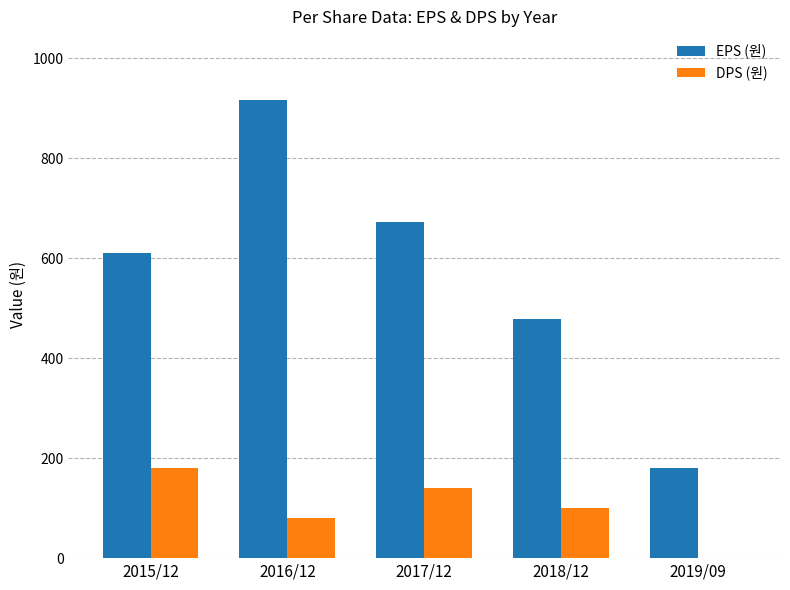

Are the bars grouped side by side (vs. stacked)?

Yes